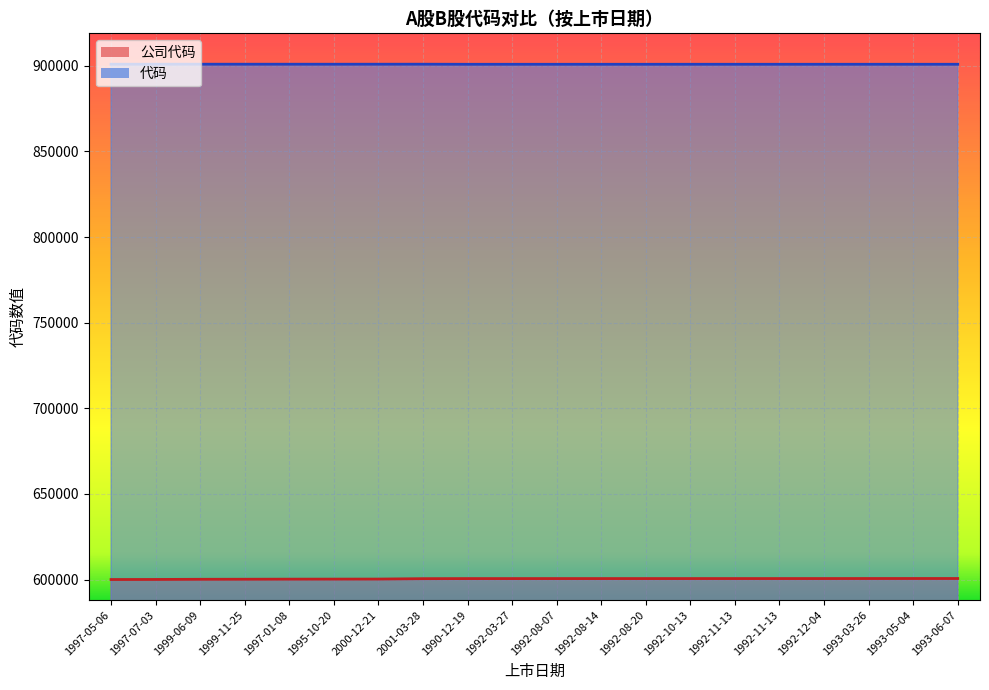

Which series has the largest total across all categories?

代码_line